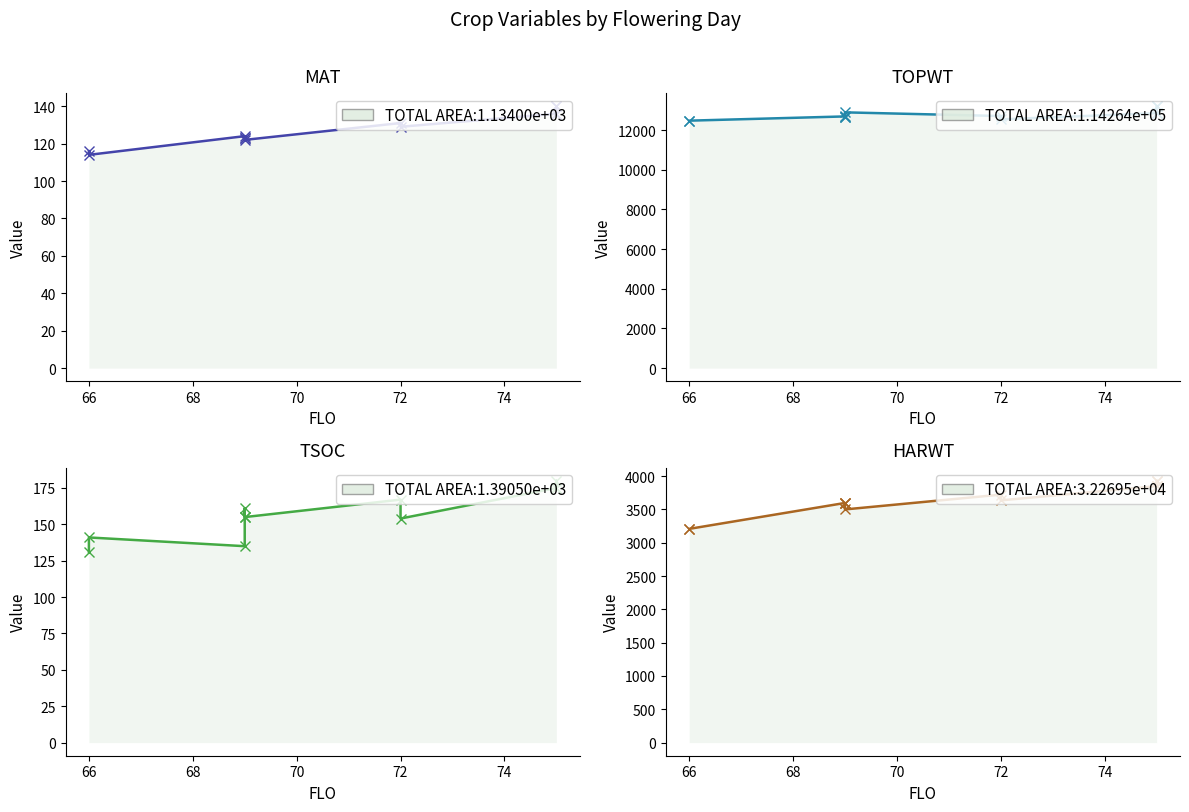

Between 68 and 7, which series saw the biggest shift?

TOPWT